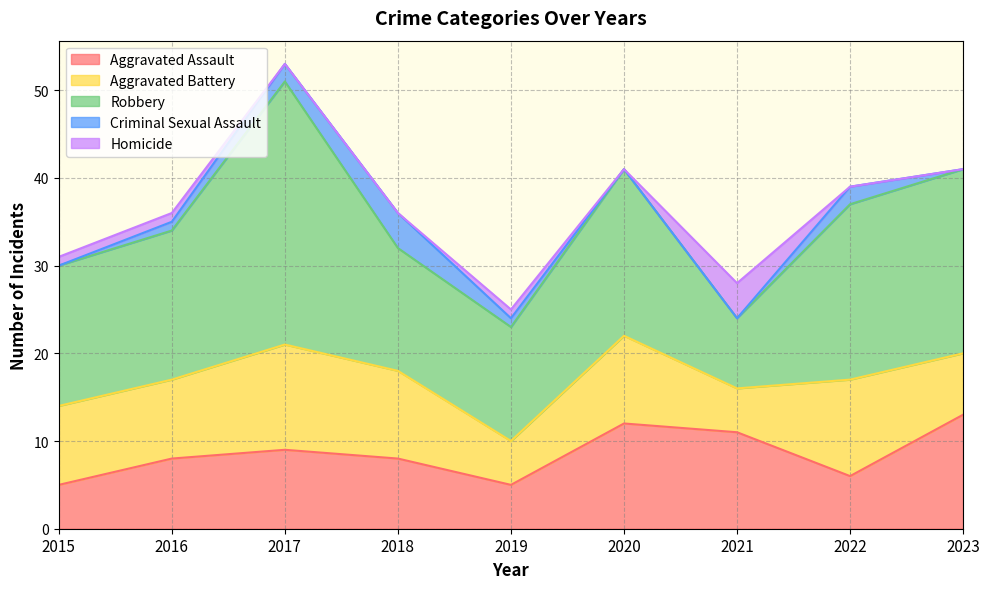

What is the sum of all Criminal Sexual Assault values?

10